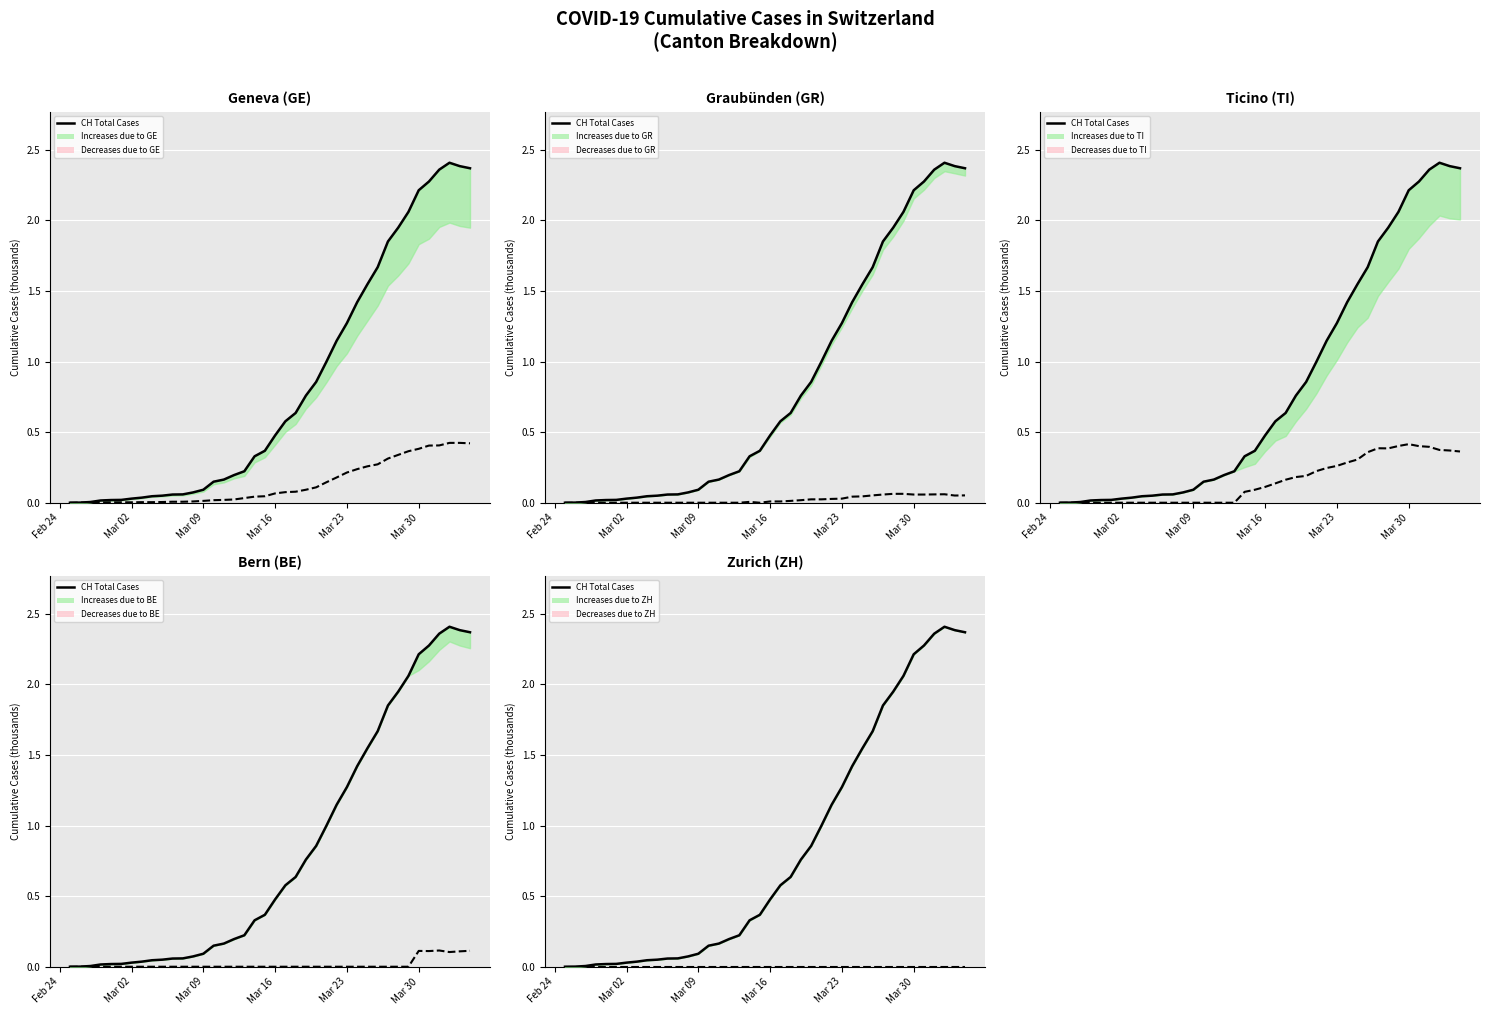

What is the sum of all values?

33.2